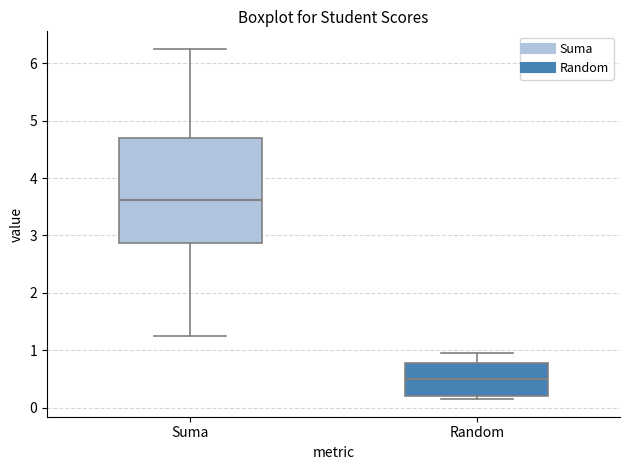

Where is the upper edge of the box for Random on the y-axis? The values are not printed on the chart, so give them approximately, as read against the axis.

0.8